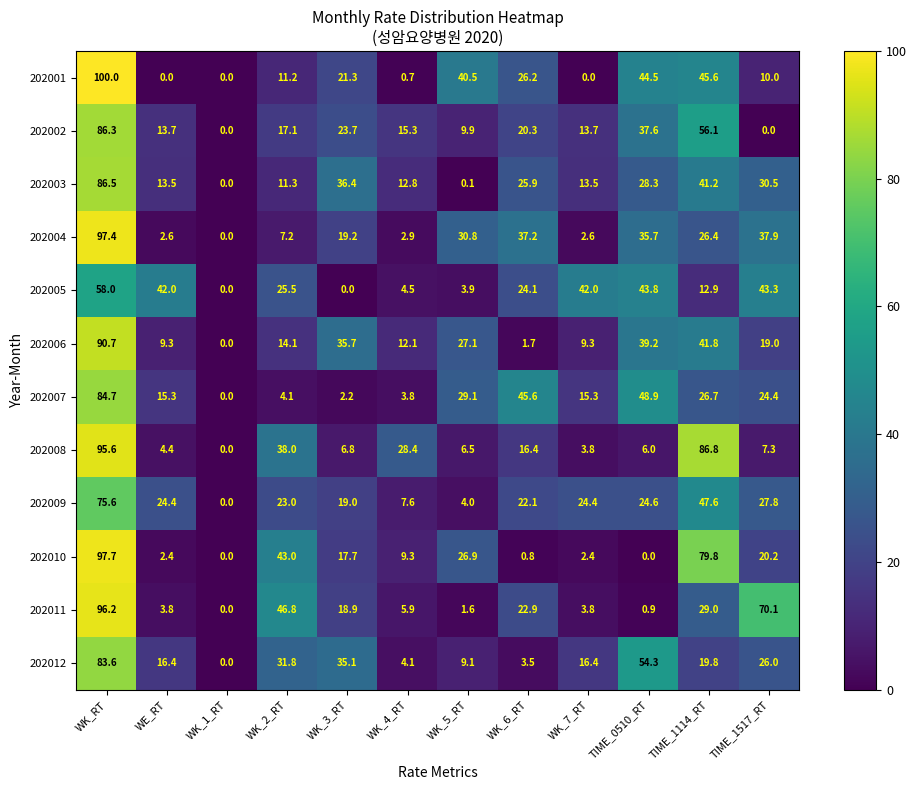

How many distinct data groups are displayed?

12